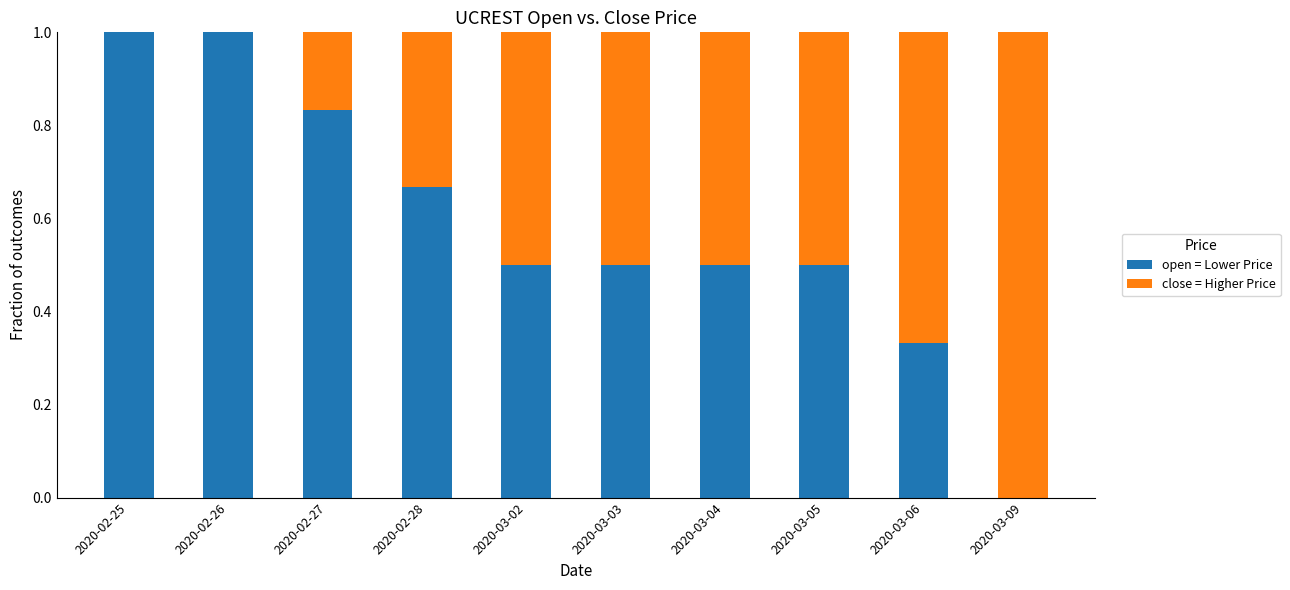

What are all the series names shown in the legend?

open = Lower Price, close = Higher Price